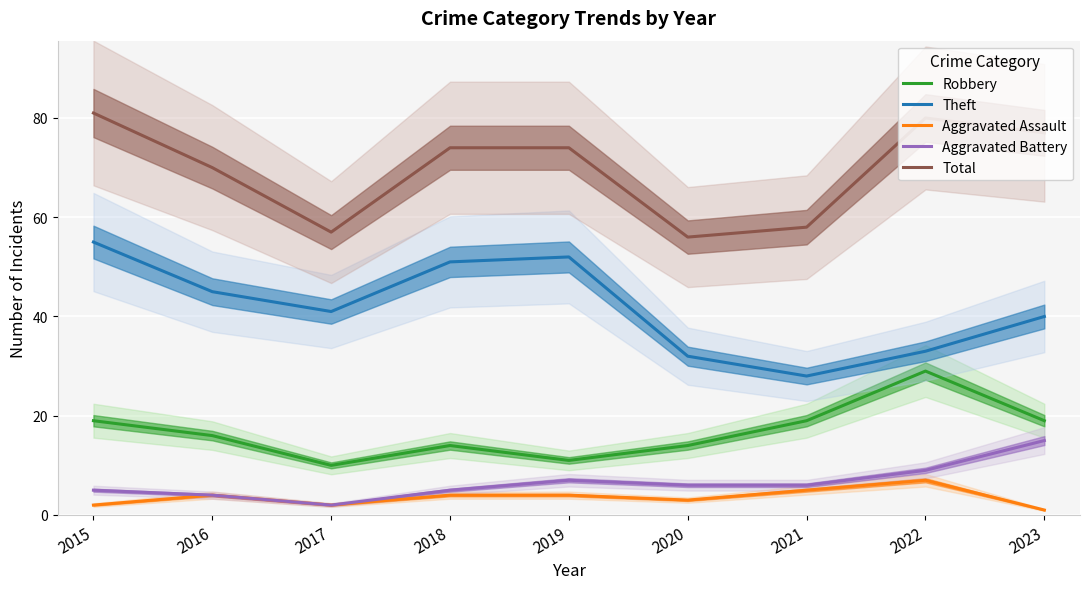

Between 2016 and 2023, which series saw the biggest shift?

Aggravated Battery